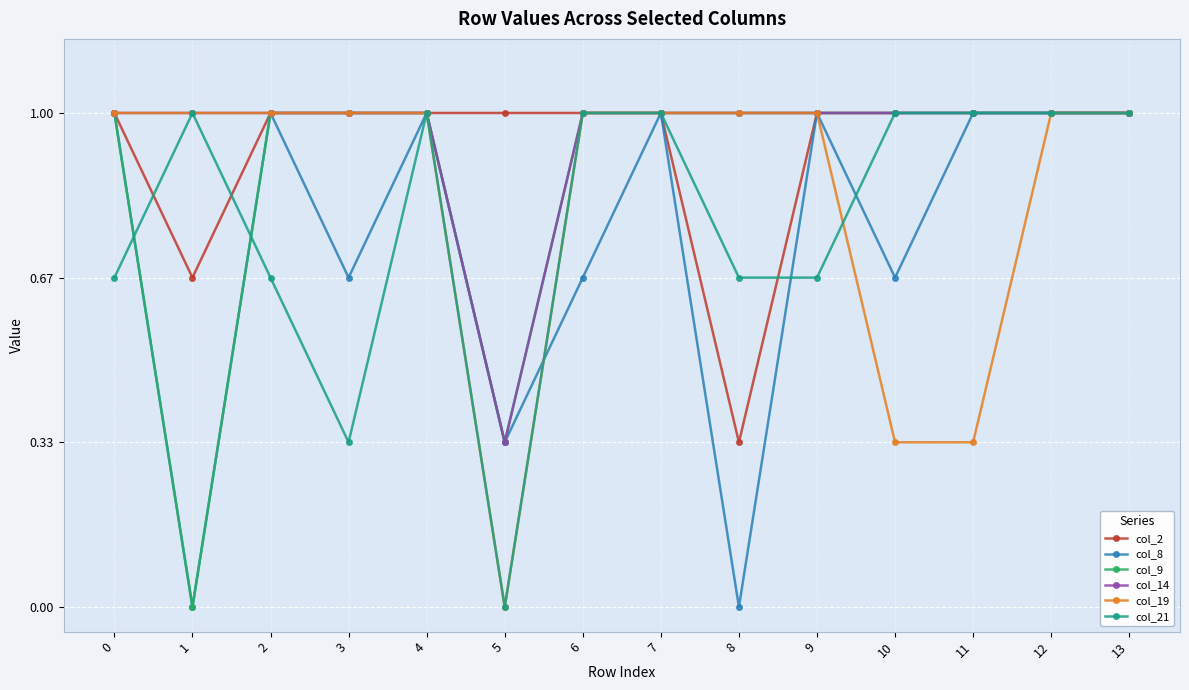

What is the highest value of the col_21 series?

1.0